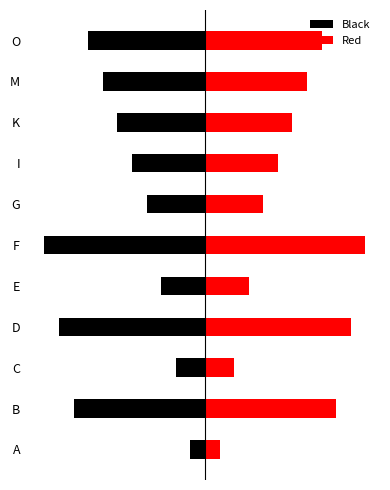

What is the lowest value of the Black series?

-11